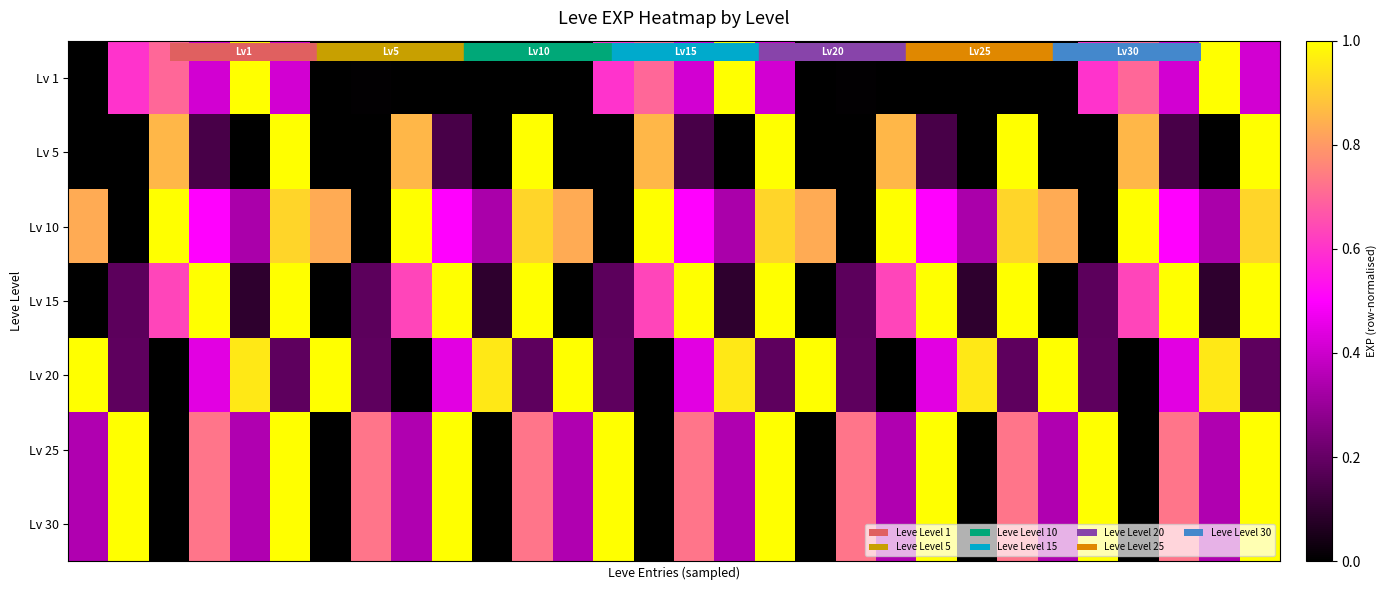

Reading left to right, extract all data points from this chart.

Lv 1: 0.0	0.6	0.7	0.4	1.0	0.4	0.0	0.0	0.0	0.0	0.0	0.0	0.0	0.6	0.7	0.4	1.0	0.4	0.0	0.0	0.0	0.0	0.0	0.0	0.0	0.6	0.7	0.4	1.0	0.4
Lv 5: 0.0	0.0	0.9	0.1	0.0	1.0	0.0	0.0	0.9	0.1	0.0	1.0	0.0	0.0	0.9	0.1	0.0	1.0	0.0	0.0	0.9	0.1	0.0	1.0	0.0	0.0	0.9	0.1	0.0	1.0
Lv 10: 0.8	0.0	1.0	0.5	0.3	0.9	0.8	0.0	1.0	0.5	0.3	0.9	0.8	0.0	1.0	0.5	0.3	0.9	0.8	0.0	1.0	0.5	0.3	0.9	0.8	0.0	1.0	0.5	0.3	0.9
Lv 15: 0.0	0.2	0.6	1.0	0.1	1.0	0.0	0.2	0.6	1.0	0.1	1.0	0.0	0.2	0.6	1.0	0.1	1.0	0.0	0.2	0.6	1.0	0.1	1.0	0.0	0.2	0.6	1.0	0.1	1.0
Lv 20: 1.0	0.2	0.0	0.4	1.0	0.2	1.0	0.2	0.0	0.4	1.0	0.2	1.0	0.2	0.0	0.4	1.0	0.2	1.0	0.2	0.0	0.4	1.0	0.2	1.0	0.2	0.0	0.4	1.0	0.2
Lv 25: 0.3	1.0	0.0	0.7	0.3	1.0	0.0	0.7	0.3	1.0	0.0	0.7	0.3	1.0	0.0	0.7	0.3	1.0	0.0	0.7	0.3	1.0	0.0	0.7	0.3	1.0	0.0	0.7	0.3	1.0
Lv 30: 0.3	1.0	0.0	0.7	0.3	1.0	0.0	0.7	0.3	1.0	0.0	0.7	0.3	1.0	0.0	0.7	0.3	1.0	0.0	0.7	0.3	1.0	0.0	0.7	0.3	1.0	0.0	0.7	0.3	1.0